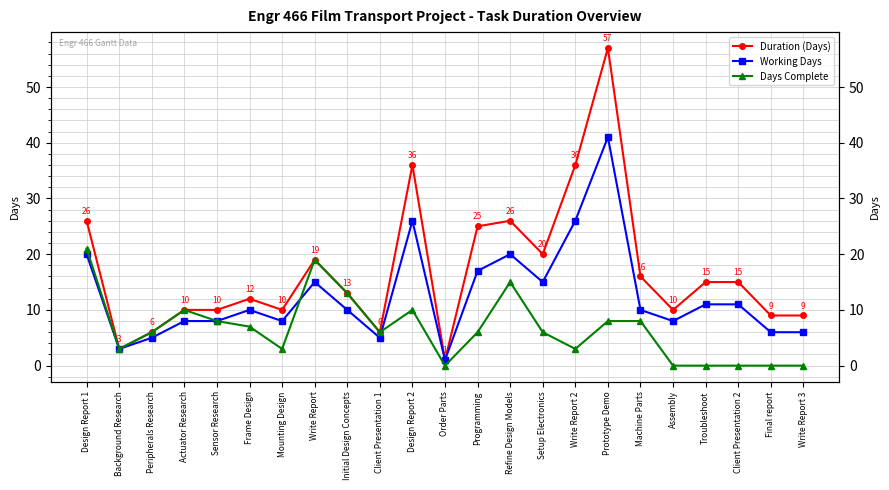

Reading right to left, extract all data points from this chart.

Duration (Days): 9	9	15	15	10	16	57	36	20	26	25	1	36	6	13	19	10	12	10	10	6	3	26
Working Days: 6	6	11	11	8	10	41	26	15	20	17	1	26	5	10	15	8	10	8	8	5	3	20
Days Complete: 0	0	0	0	0	8	8	3	6	15	6	0	10	6	13	19	3	7	8	10	6	3	21